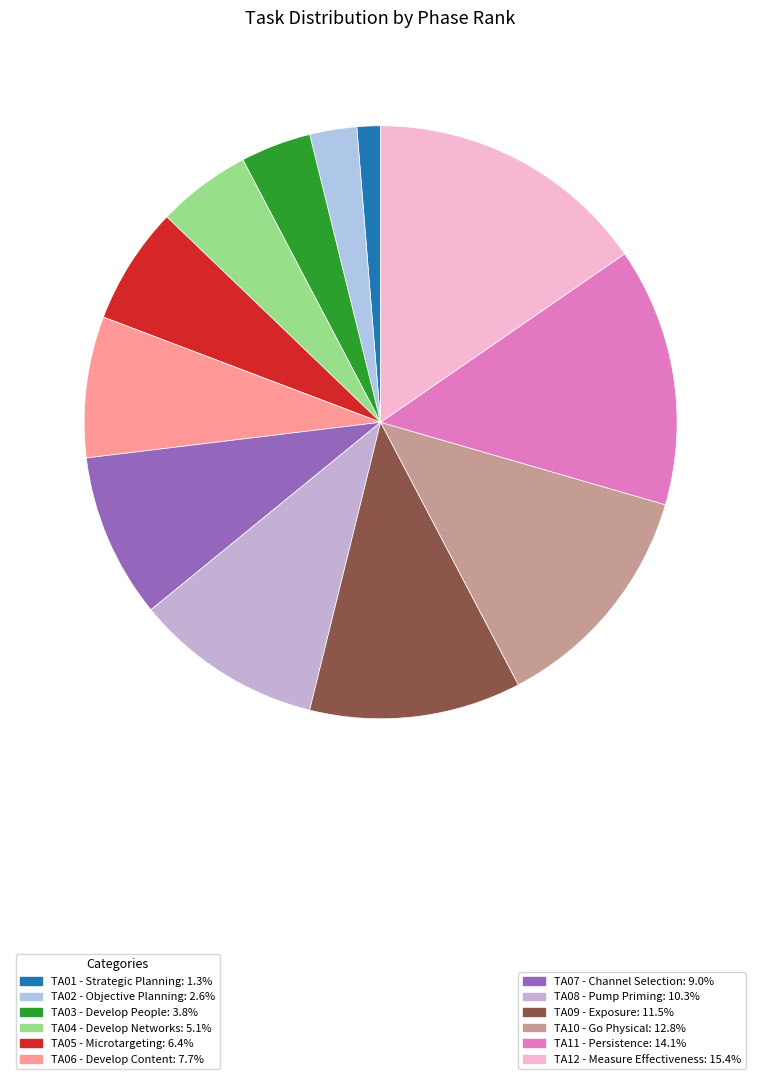

How many slices are in this pie chart?

12